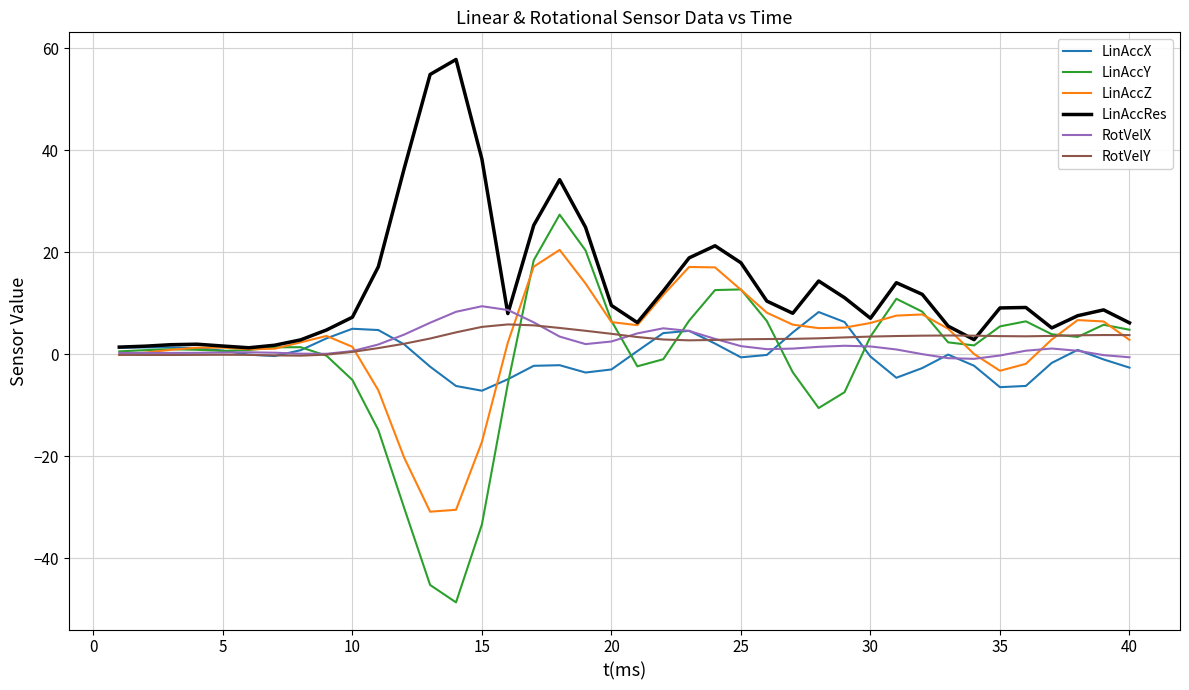

Which series has the widest spread of values?

LinAccY